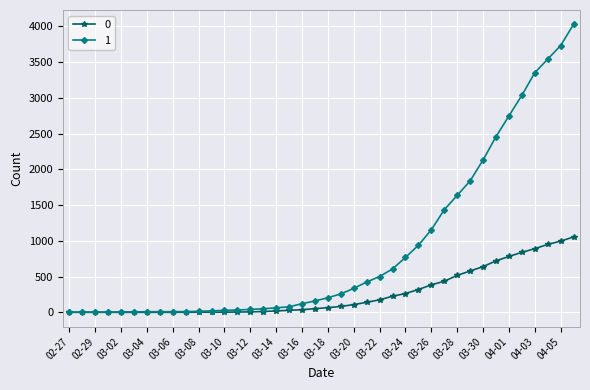

List the series in order of their peak value, highest first.

1, 0